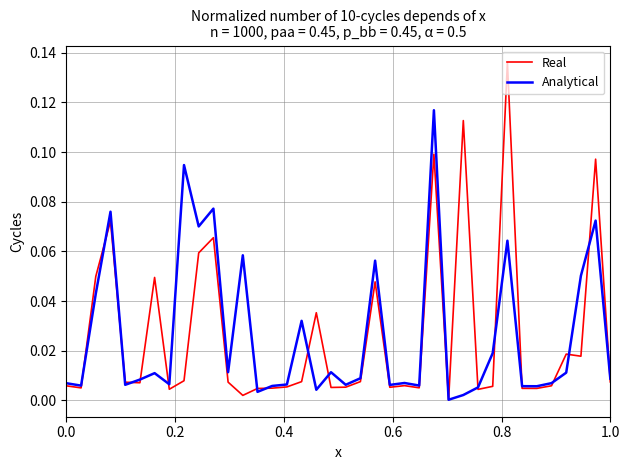

What are all the series names shown in the legend?

Real, Analytical